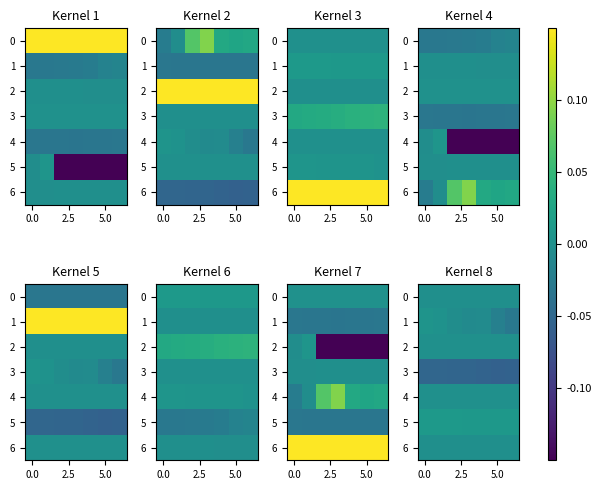

Which category has the lowest value across all series?

5